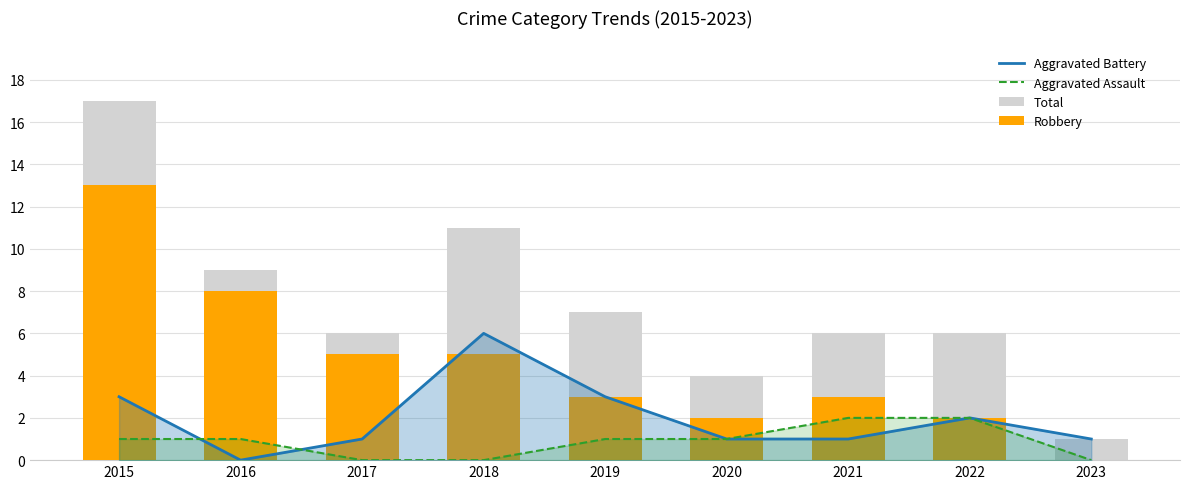

Count the number of data series in this chart.

4